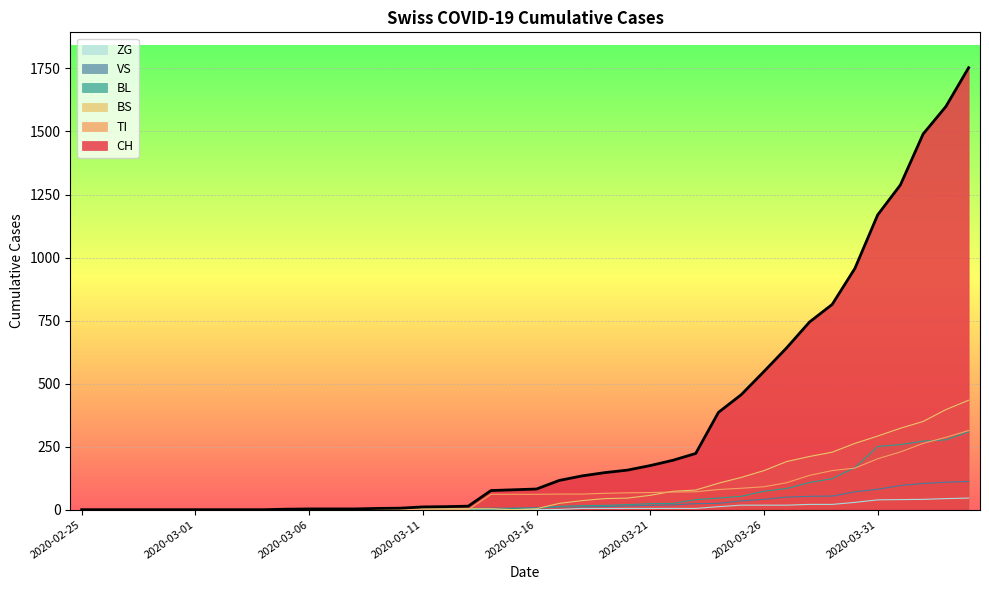

Which label corresponds to the smallest value in the chart?

2020-02-25